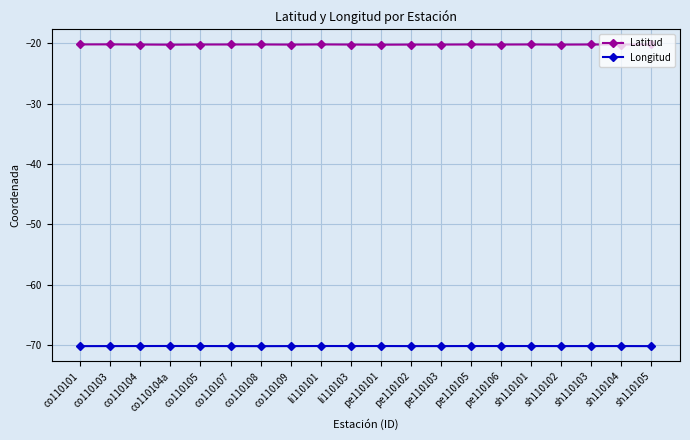

What is the label of the 19th point from the left?

sh110104